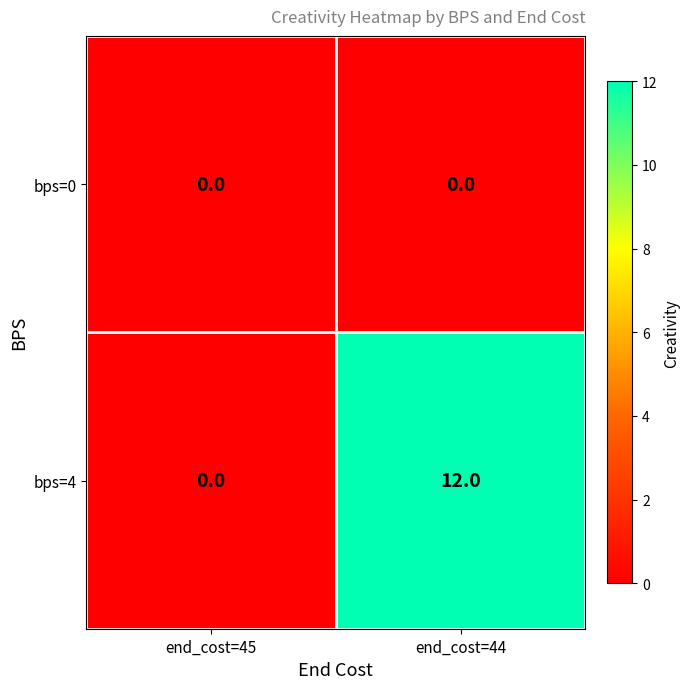

Where is bps=4 nearest to the value 6?

end_cost=45